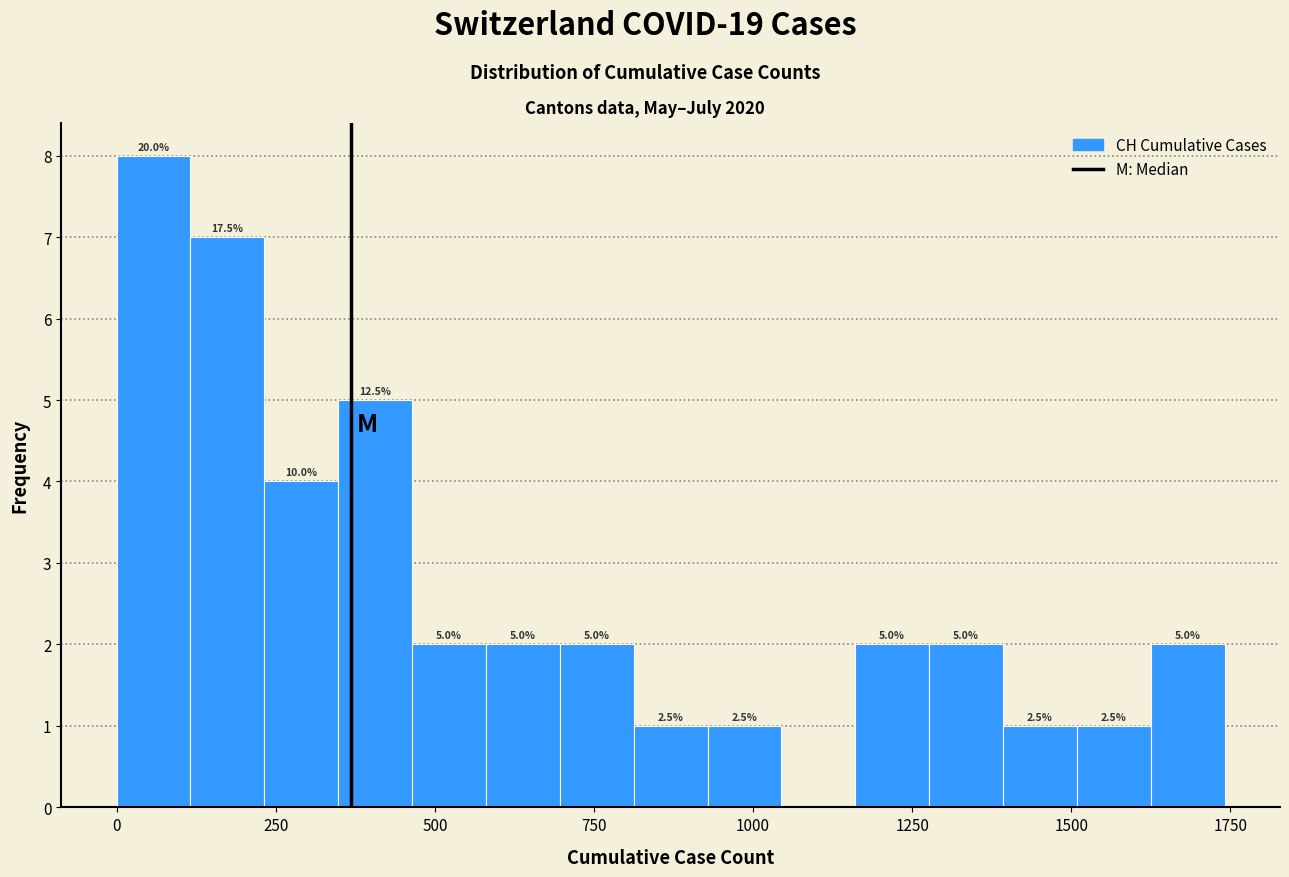

Read against the x-axis, roughly where is the centre of the tallest bar?

50